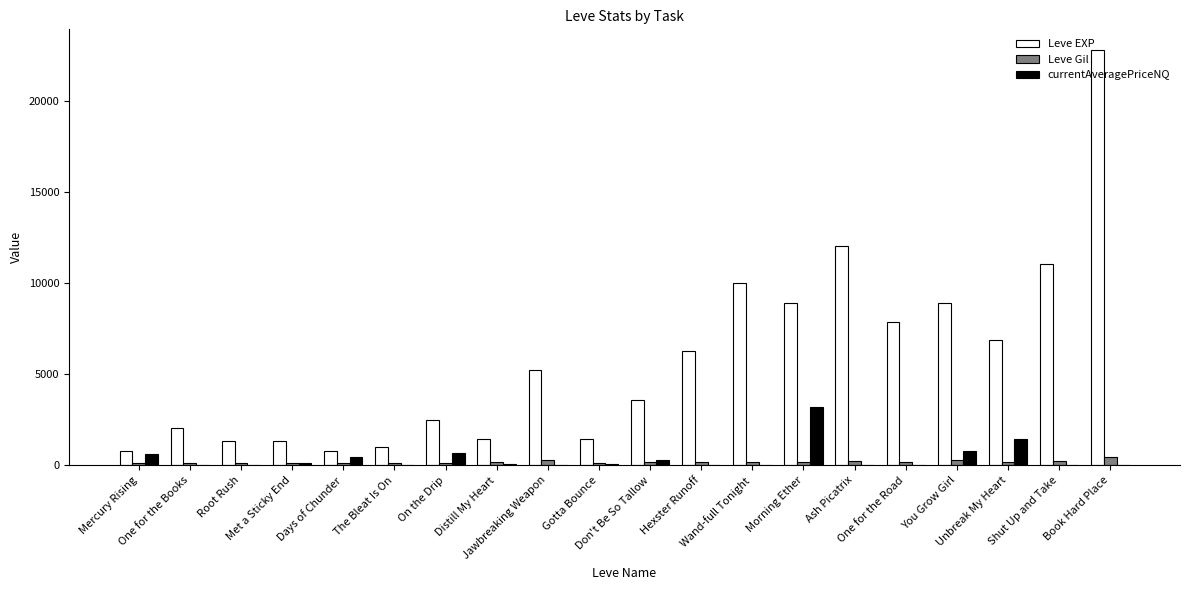

The Leve EXP series shows 16004.6 at Wand-full Tonight. True or false?

False